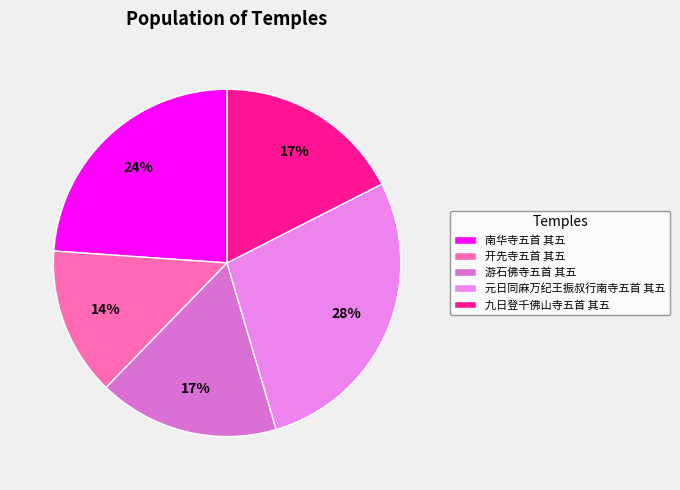

What percentage is NOT represented by 南华寺五首 其五?

76.1%